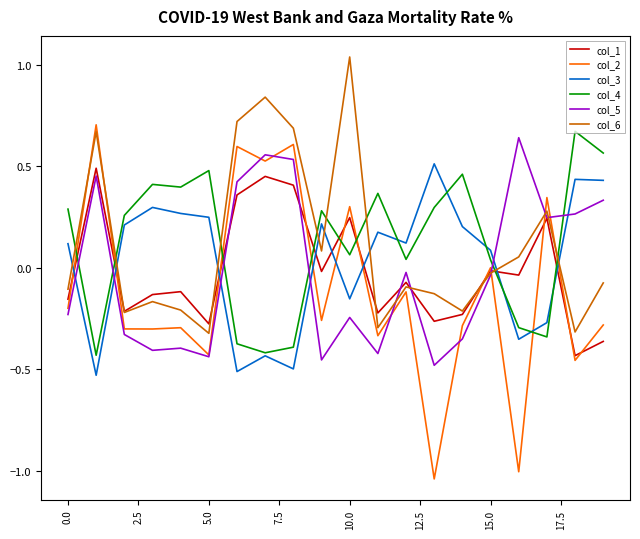

How many values in the col_1 series are below 0?

14